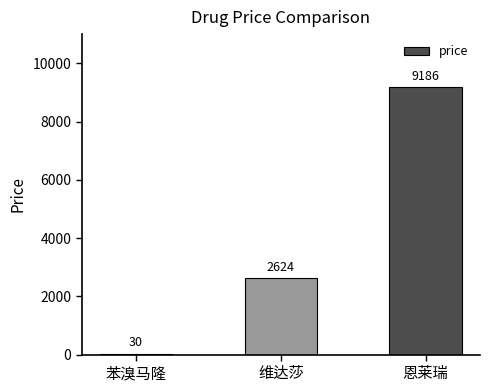

Which label corresponds to the largest value in the chart?

恩莱瑞